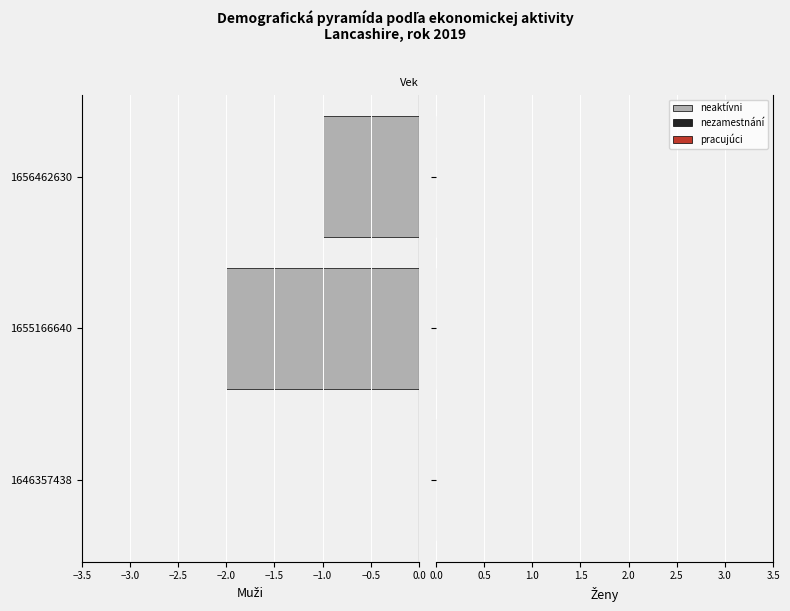

Reading bottom to top, extract all data points from this chart.

1646357438=0	1655166640=-2	1656462630=-1